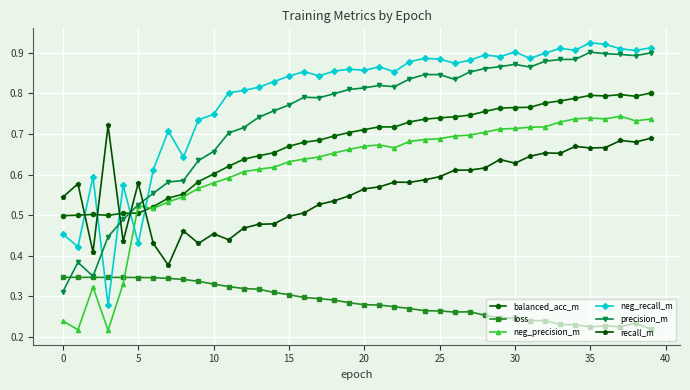

Which series ends up on top after the final intersection of balanced_acc_m and neg_recall_m?

neg_recall_m